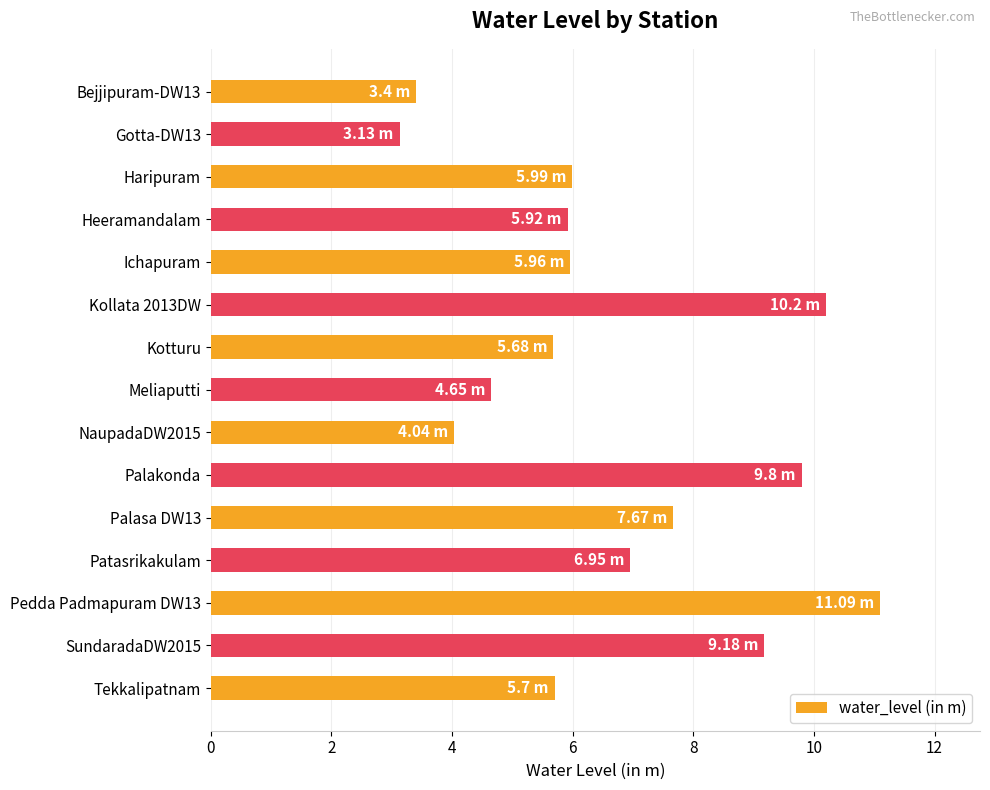

What is the average value?

6.6